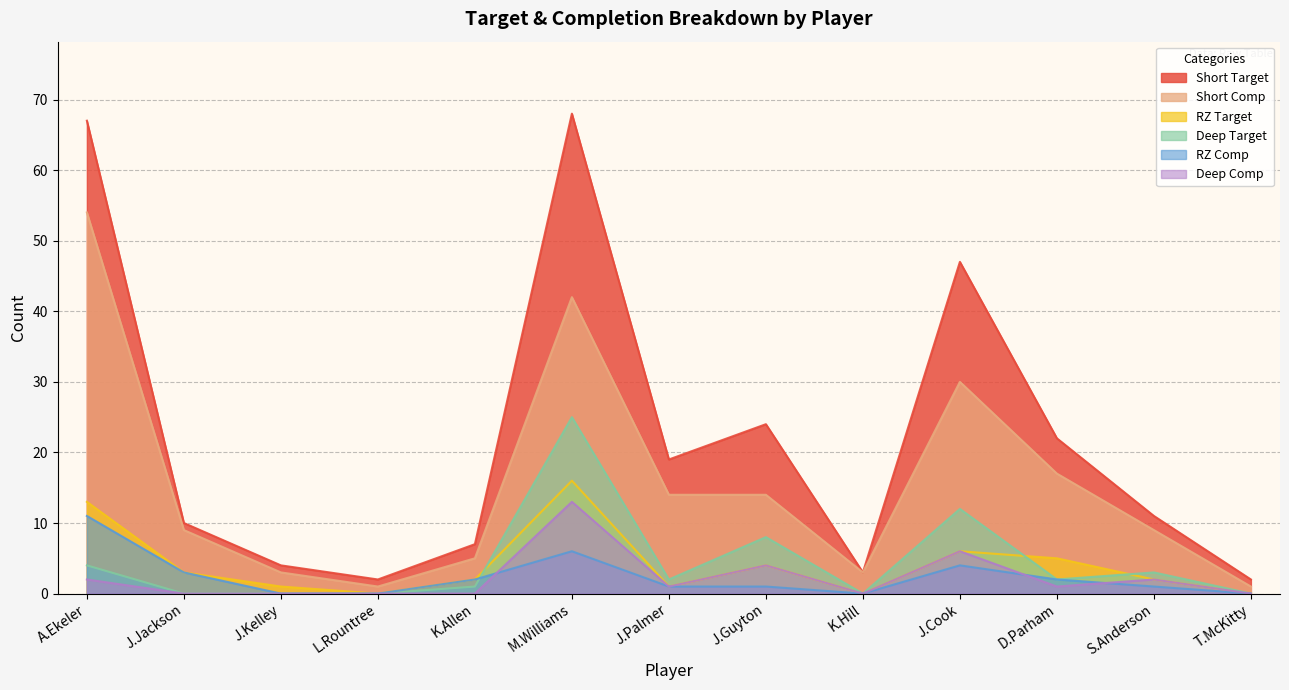

At which label does RZ Comp first exceed 1?

A.Ekeler